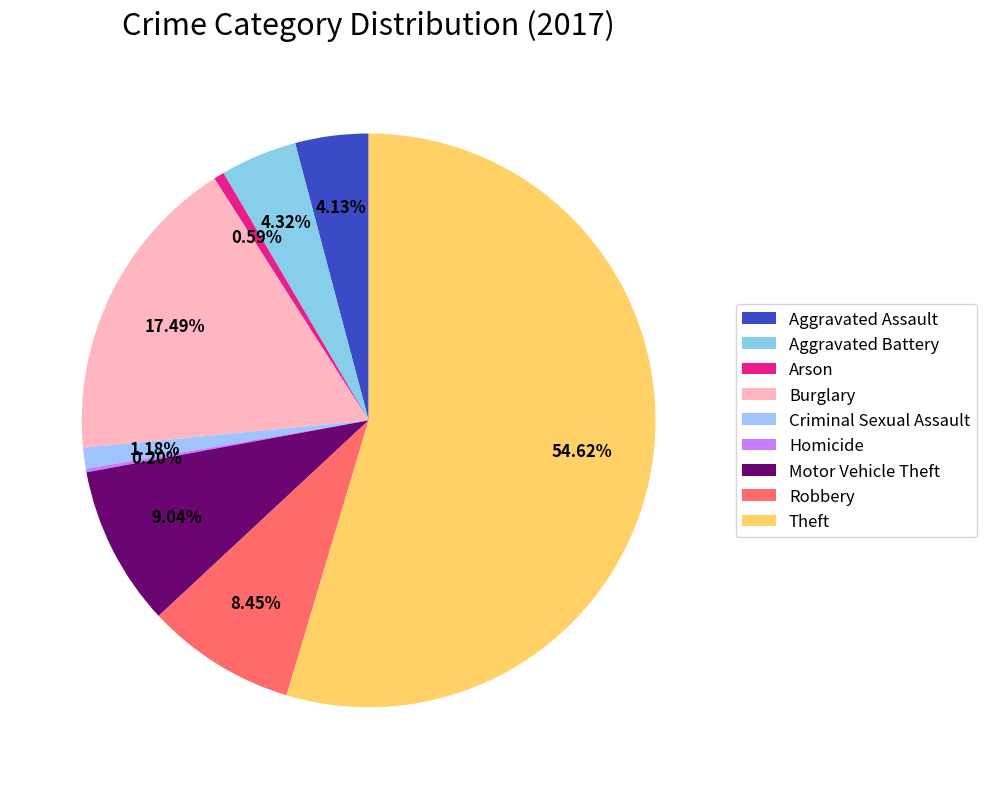

Does Arson represent more than half of the total?

No